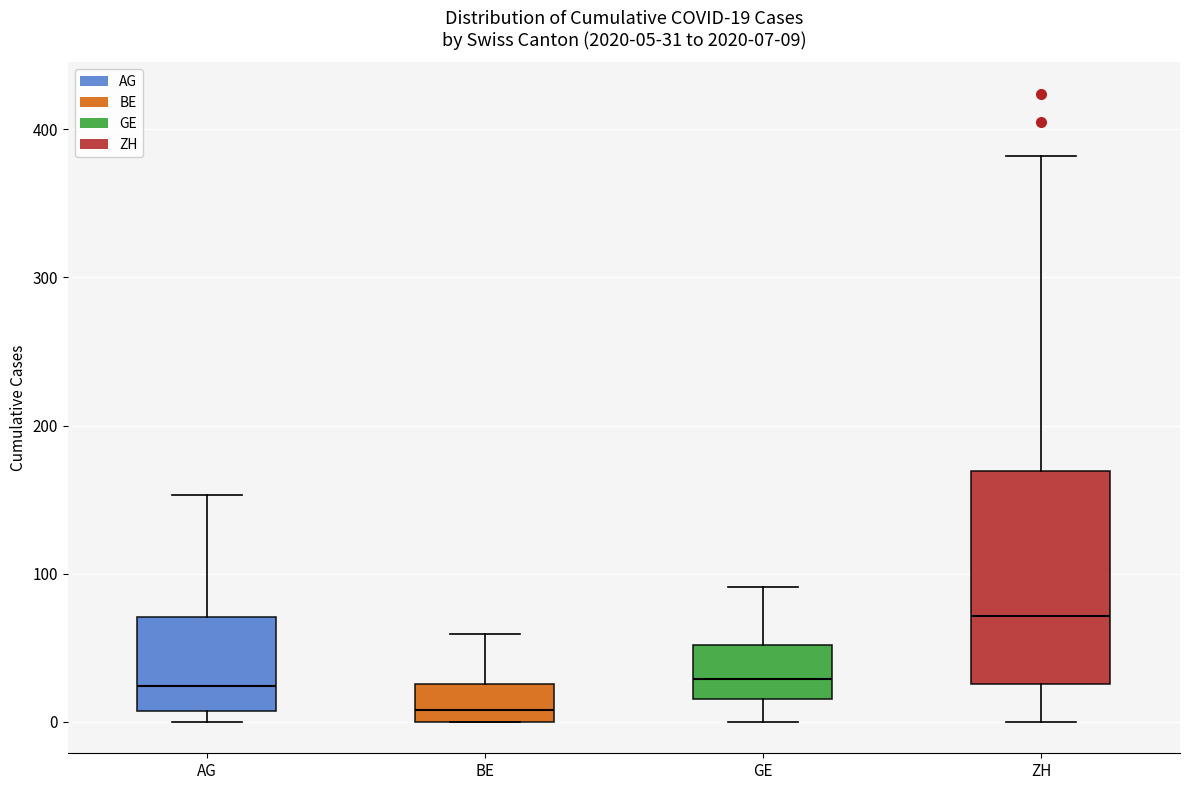

Which box is the tallest, from its lower edge to its upper edge?

ZH